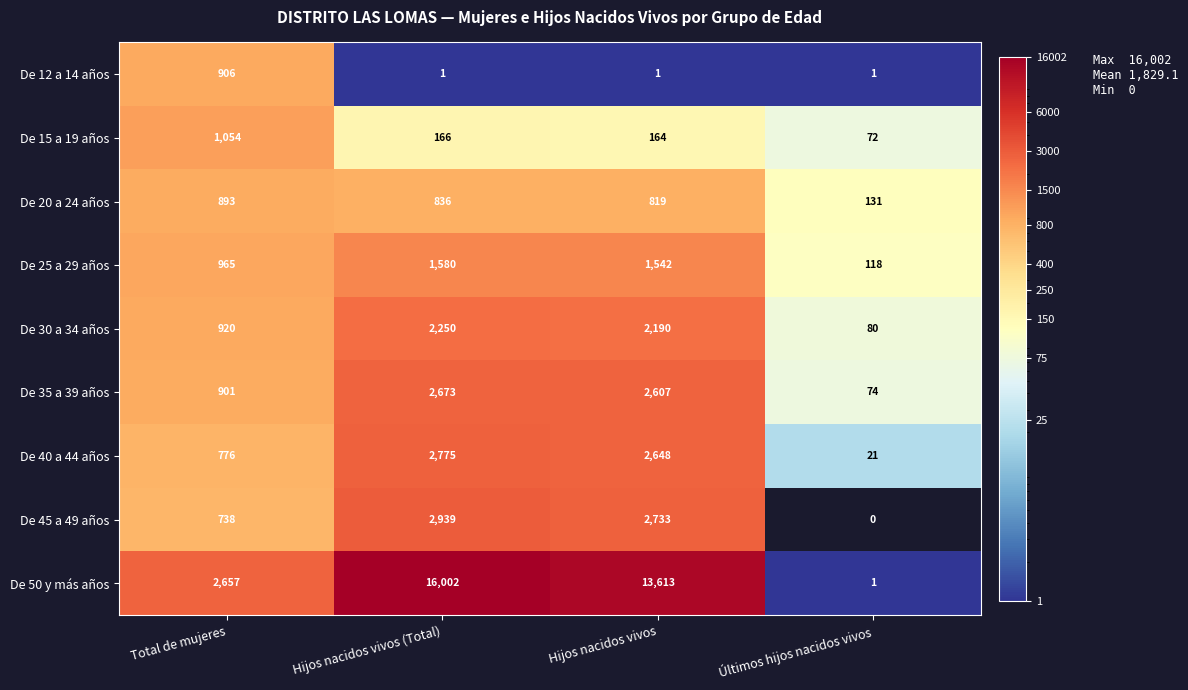

What is the difference between the maximum and minimum values in the De 25 a 29 años series?

1462